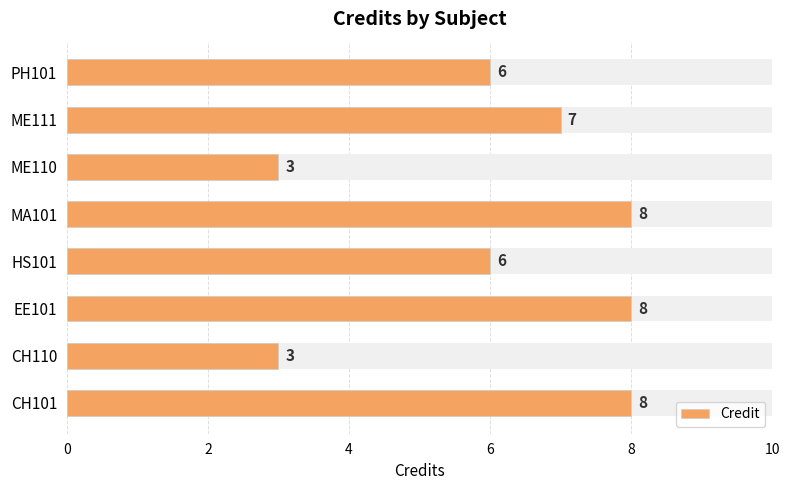

True or false: the data shows 5 at 0.

False